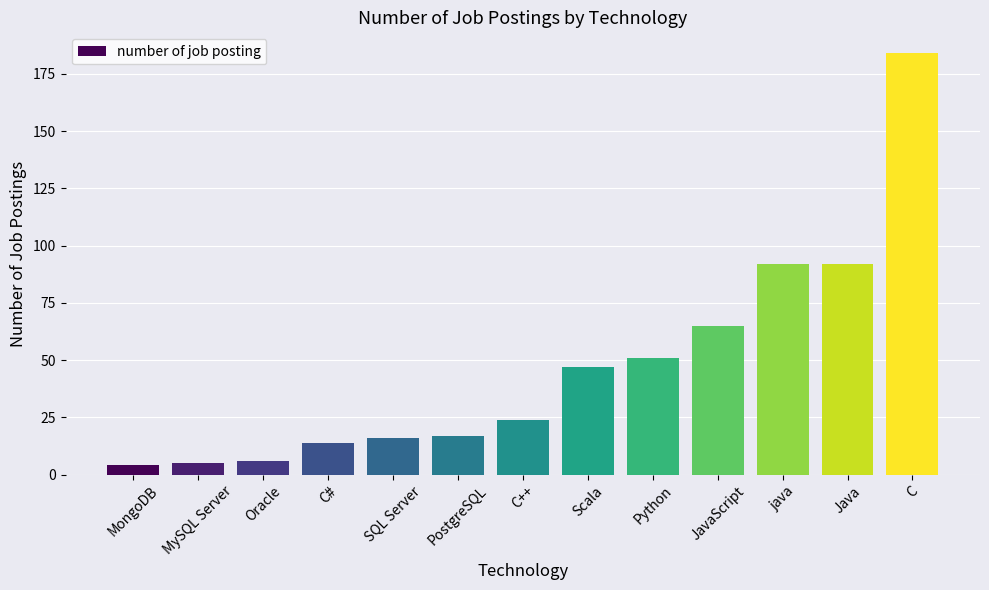

Which has a higher value, Java or MySQL Server?

Java